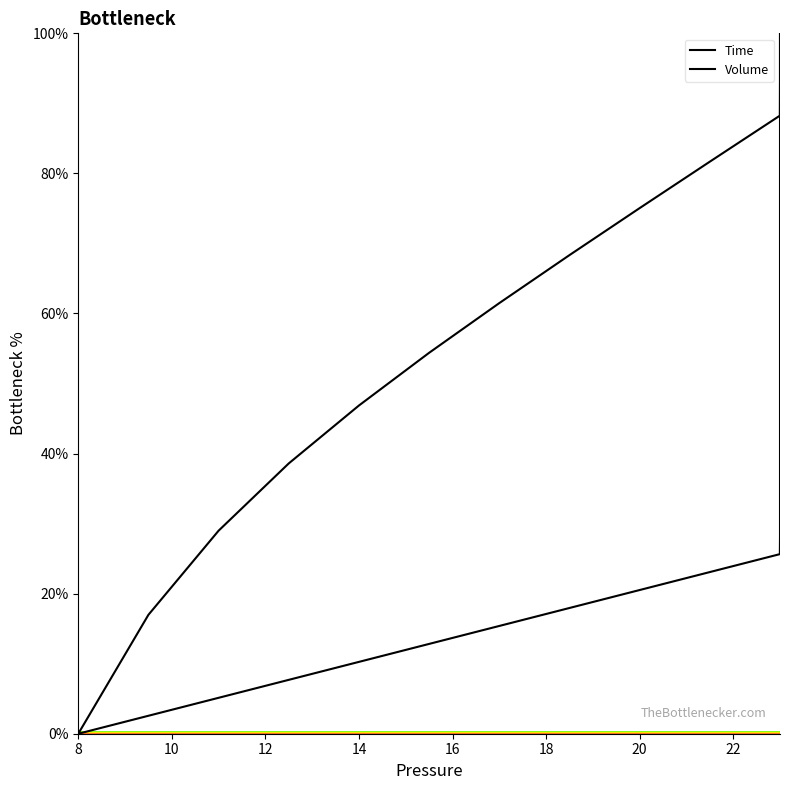

What is the value of the Time point at the 8th from the left?

17.9